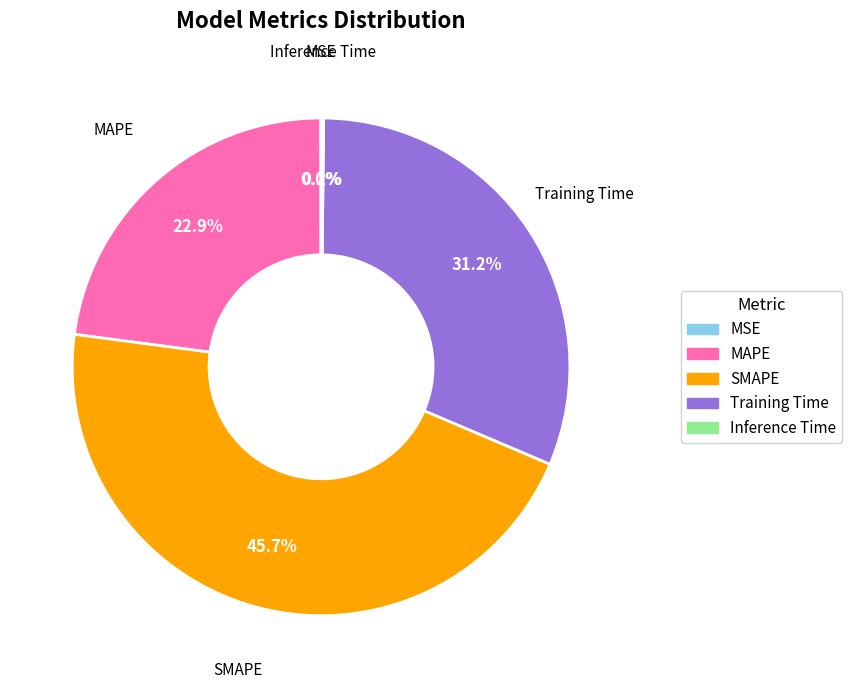

To the nearest percent, what percentage of the pie is SMAPE?

46%